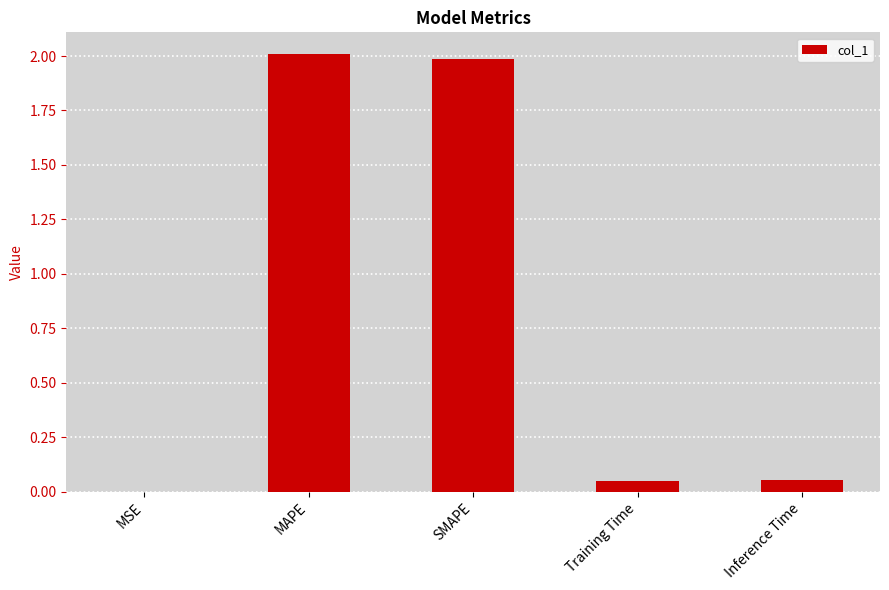

Which category has the highest value across all series?

MAPE